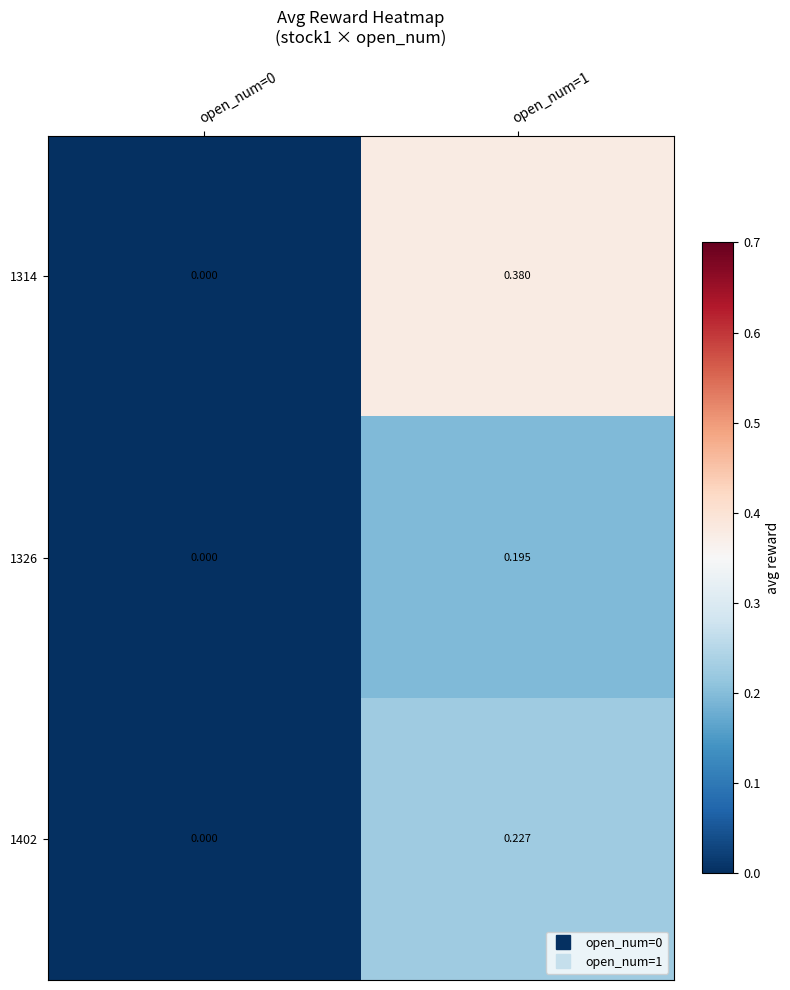

Which series has the largest range (max minus min)?

1314